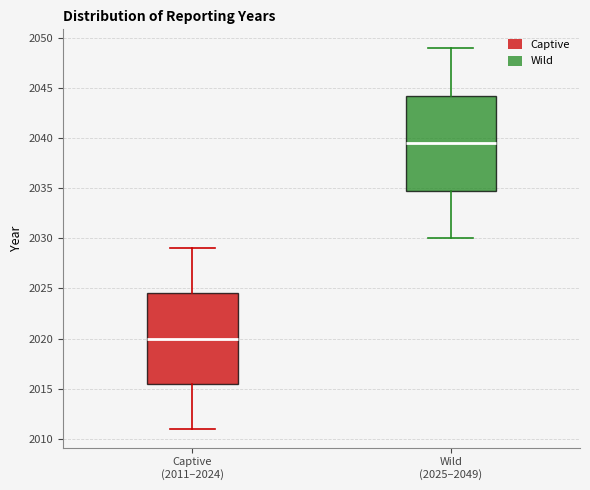

Where is the lower edge of the box for Captive (2011–2024) on the y-axis? The values are not printed on the chart, so give them approximately, as read against the axis.

2015.5